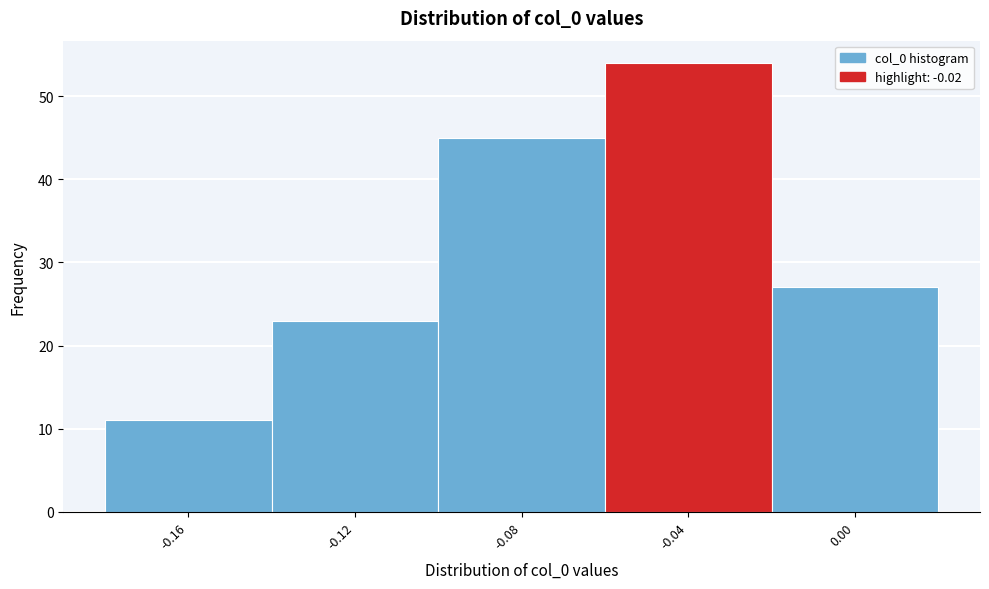

Reading left to right, list all the values displayed in this chart.

11	23	45	54	27